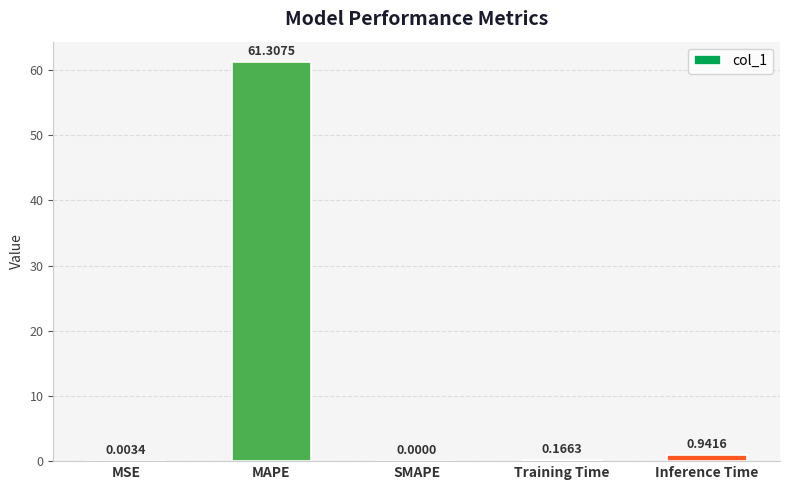

What is the sum of all values?

62.4